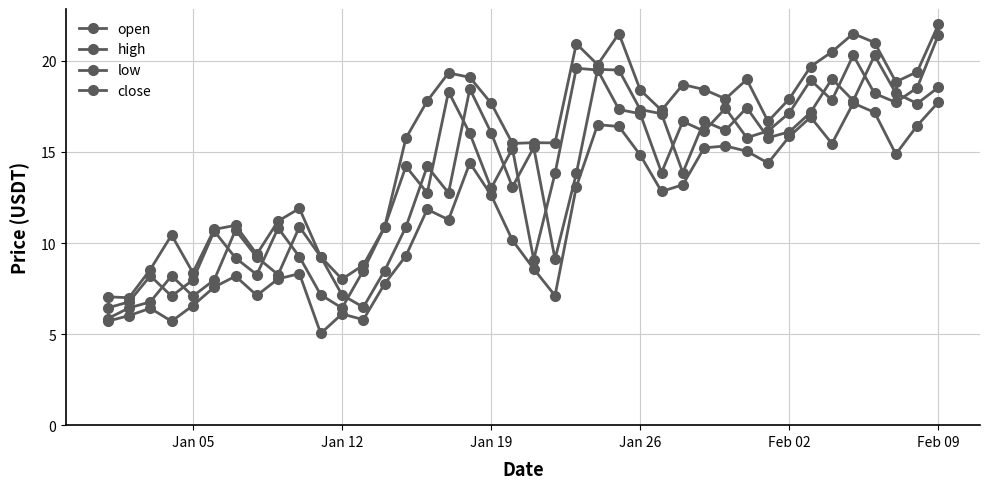

How many lines are shown in the chart?

4